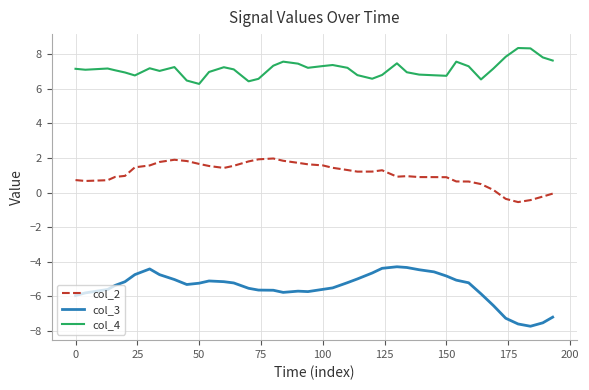

What is the difference between the maximum and minimum values in the col_3 series?

3.4